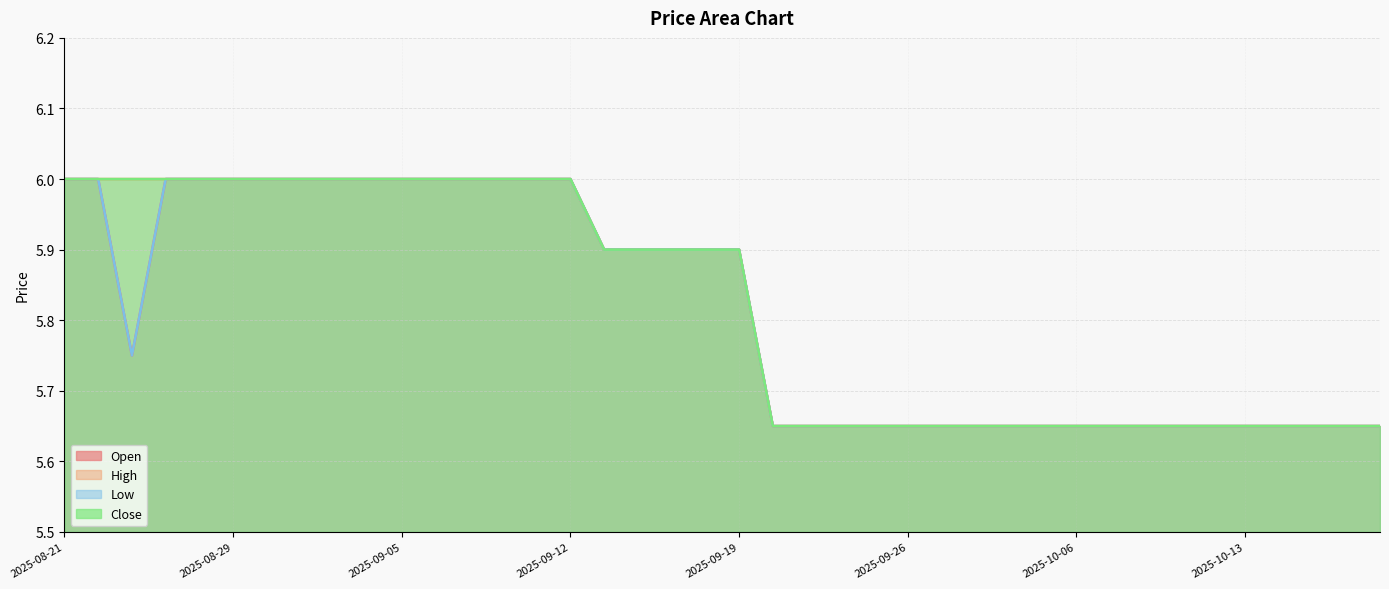

What is the average value of the Close series?

5.8